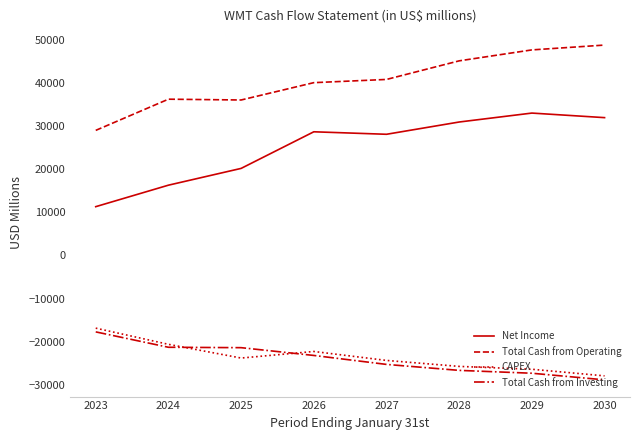

Does the chart display data point markers on the line(s)?

No